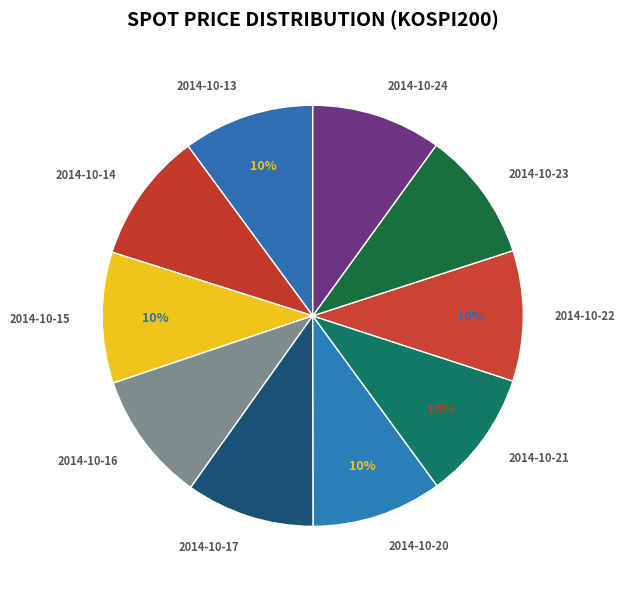

Count the number of slices in the pie.

10